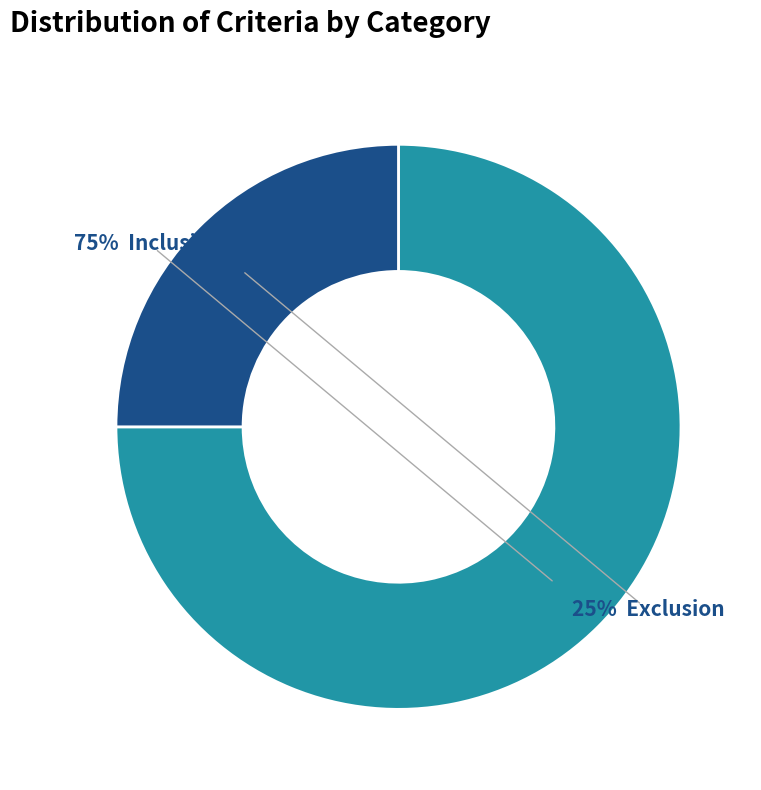

What percentage is the Exclusion slice, to the nearest percent?

25%